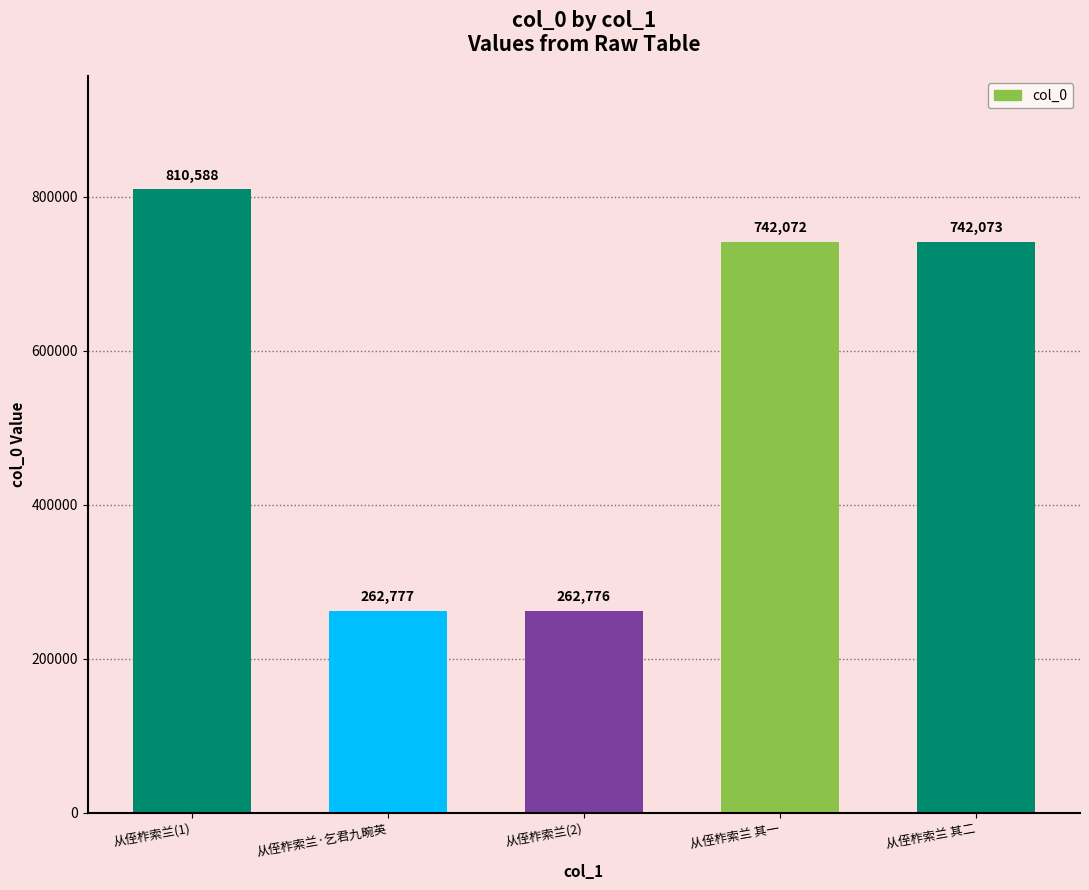

What is the label of the 5th bar from the left?

从侄柞索兰 其二